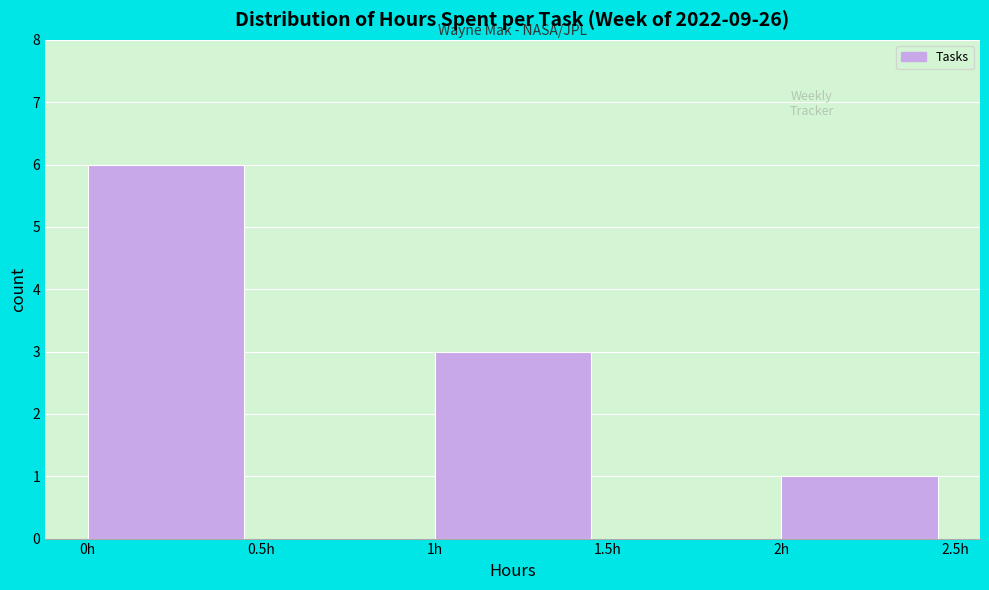

Reading left to right, transcribe this chart: for each bar, give the range it covers on the x-axis and its height. The values are not printed on the chart, so give them approximately, as read against the axis.

0.0 to 0.5: 6
0.5 to 1.0: 0
1.0 to 1.5: 3
1.5 to 2.0: 0
2.0 to 2.5: 1